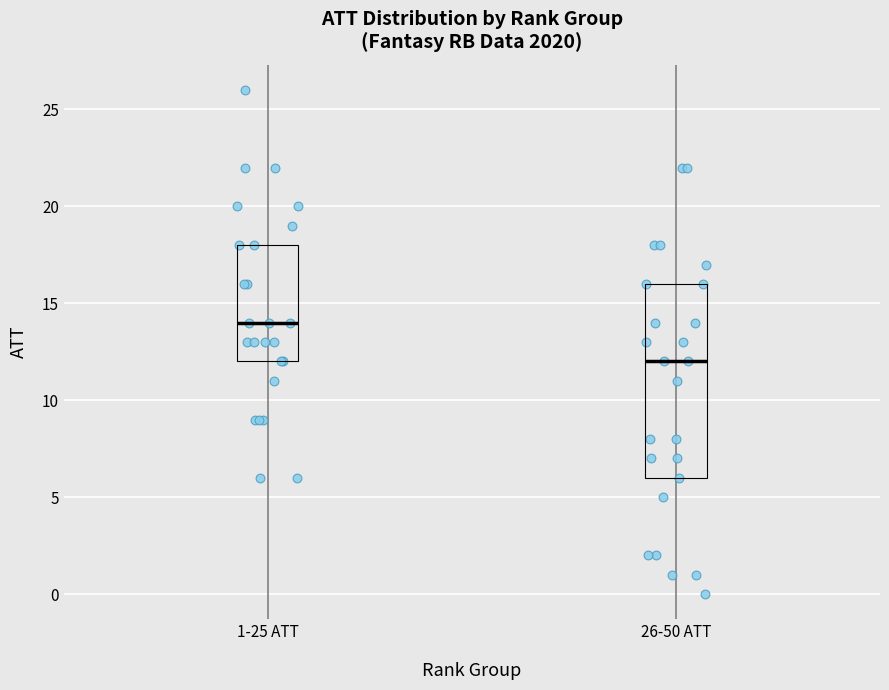

Which box's median line is the highest?

1-25 ATT